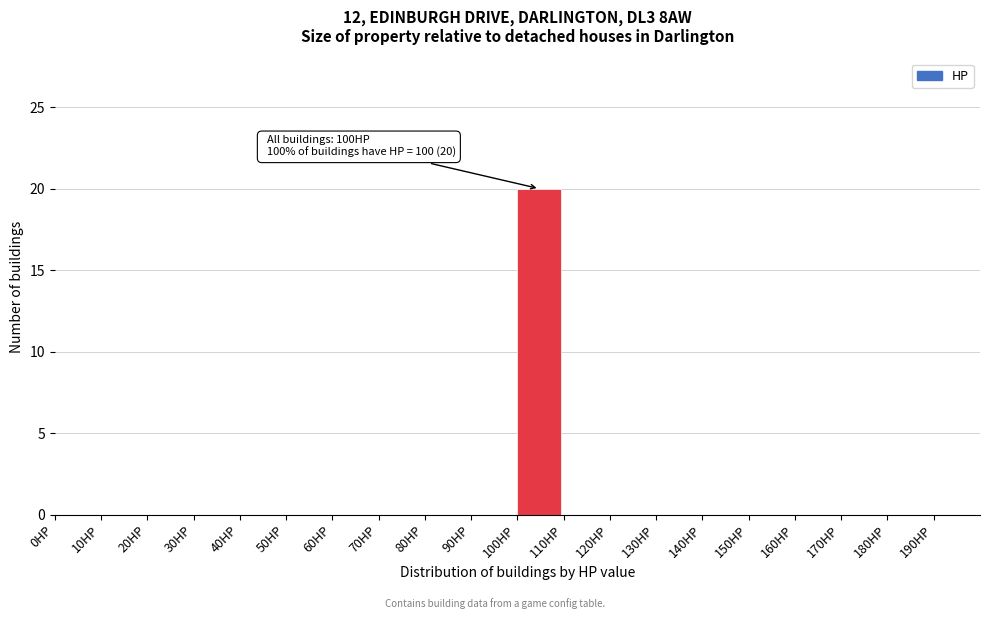

Which range on the x-axis has the tallest bar?

100 to 110